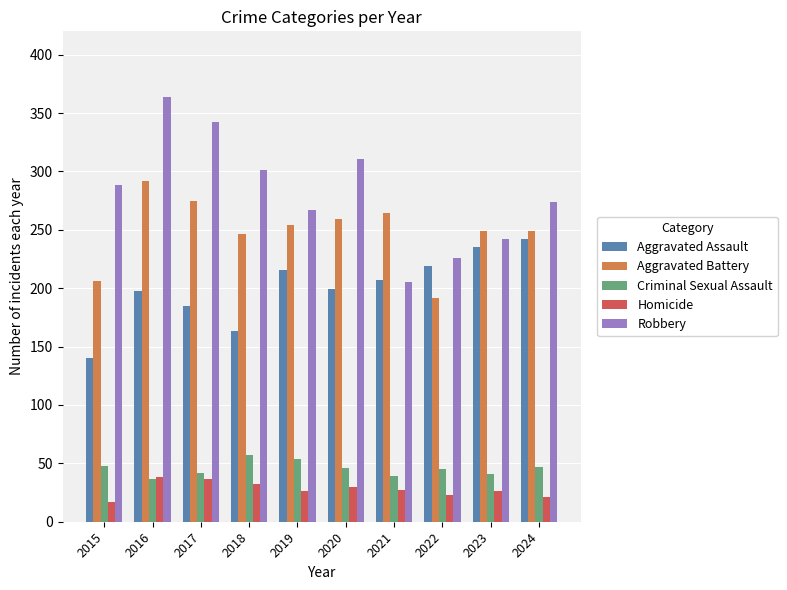

What is the average value of the Criminal Sexual Assault series?

46